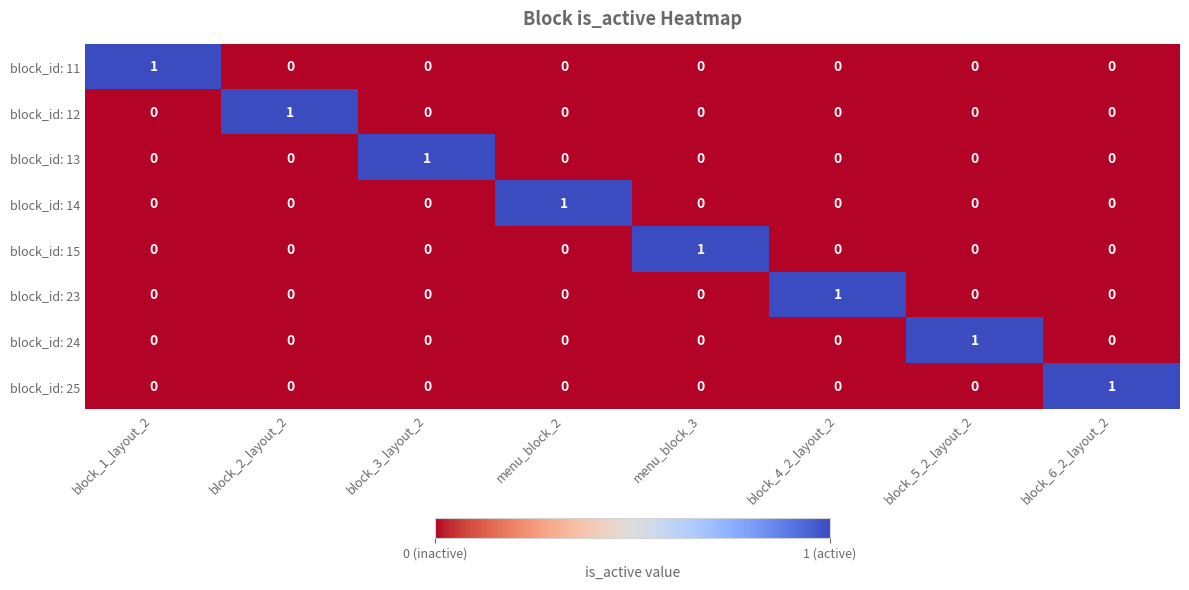

The block_id: 12 series shows 0 at block_4_2_layout_2. True or false?

True